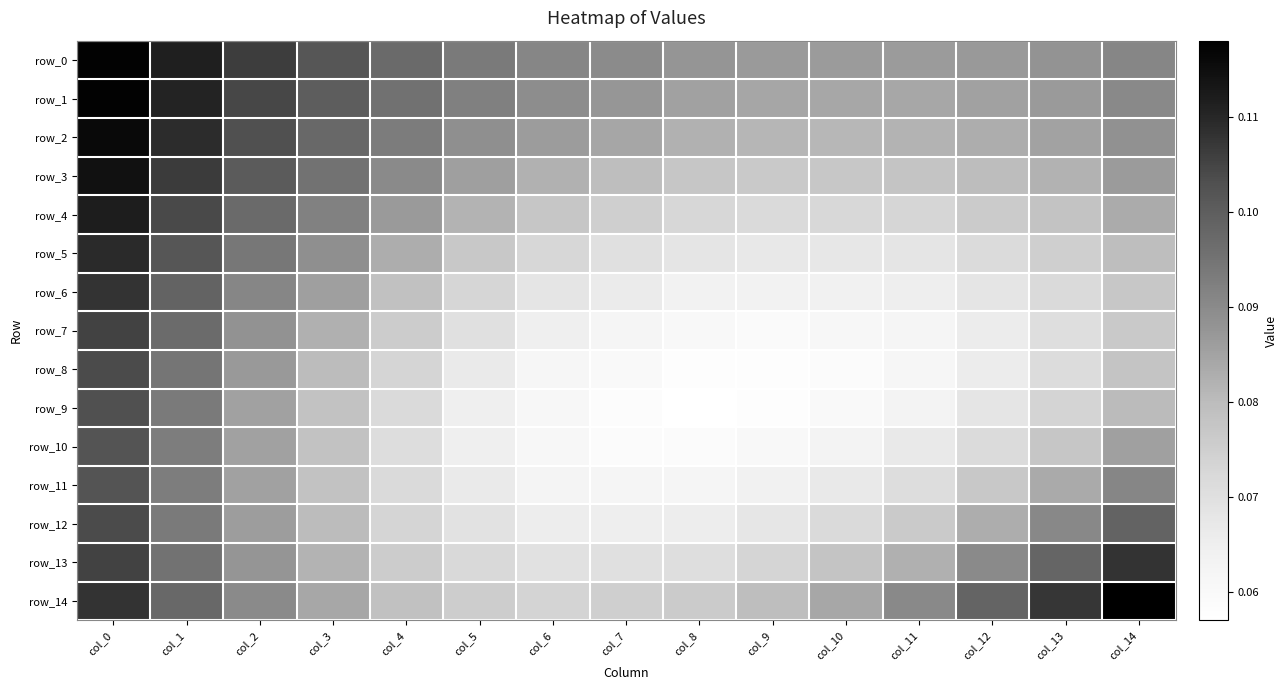

Which has a higher value, col_8 or col_4?

col_4